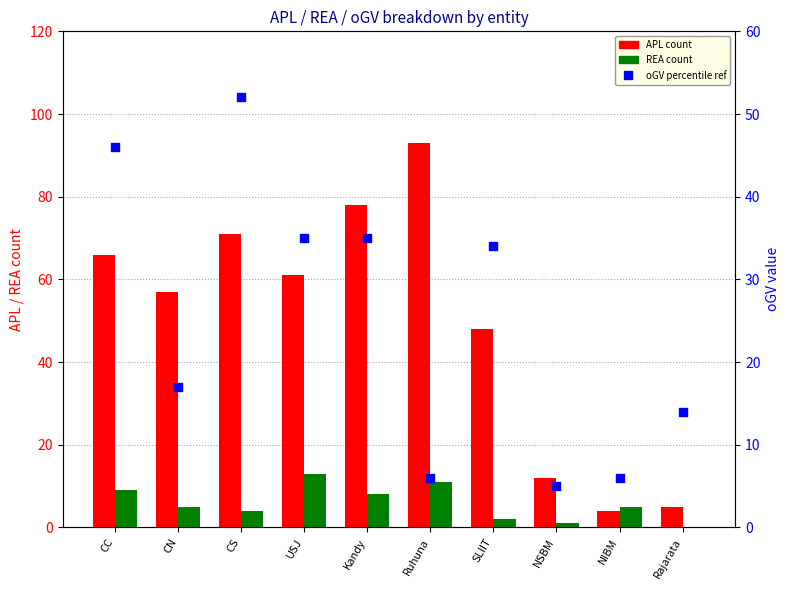

Which series reaches the minimum Y coordinate?

REA